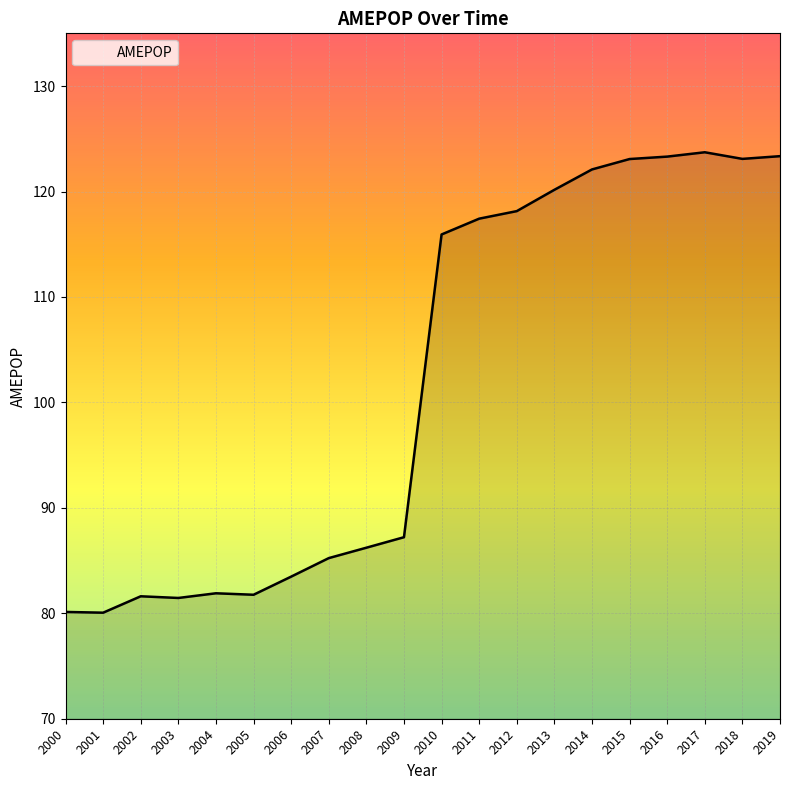

How many values are below 115?

10